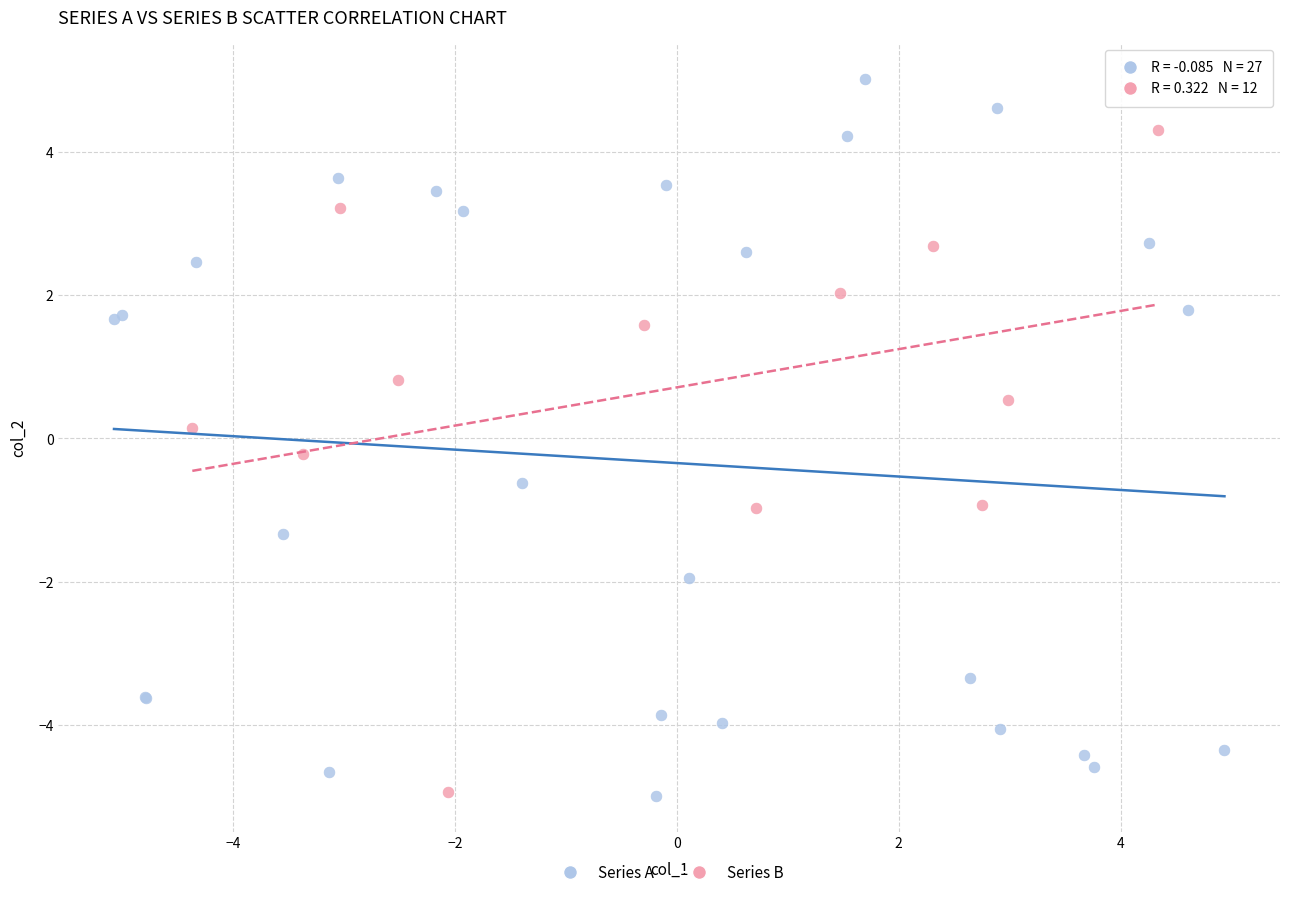

Which series has the widest spread of Y values?

Series A